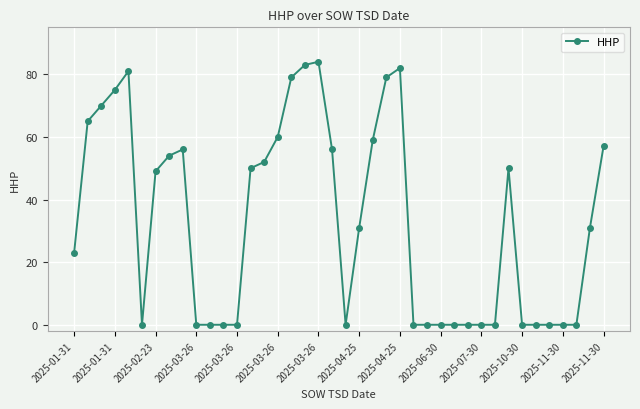

What is the difference between the maximum and minimum values?

84